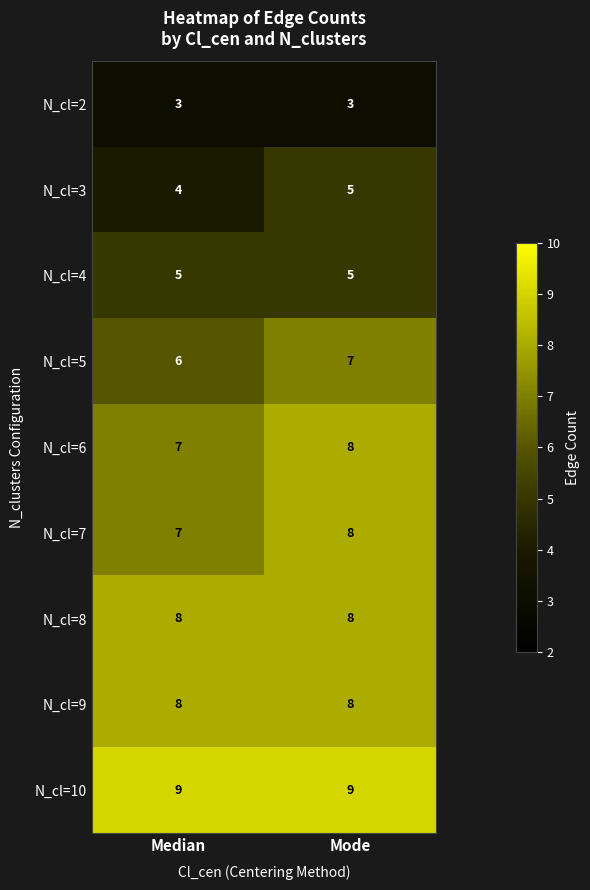

What is the minimum value shown in the chart?

3